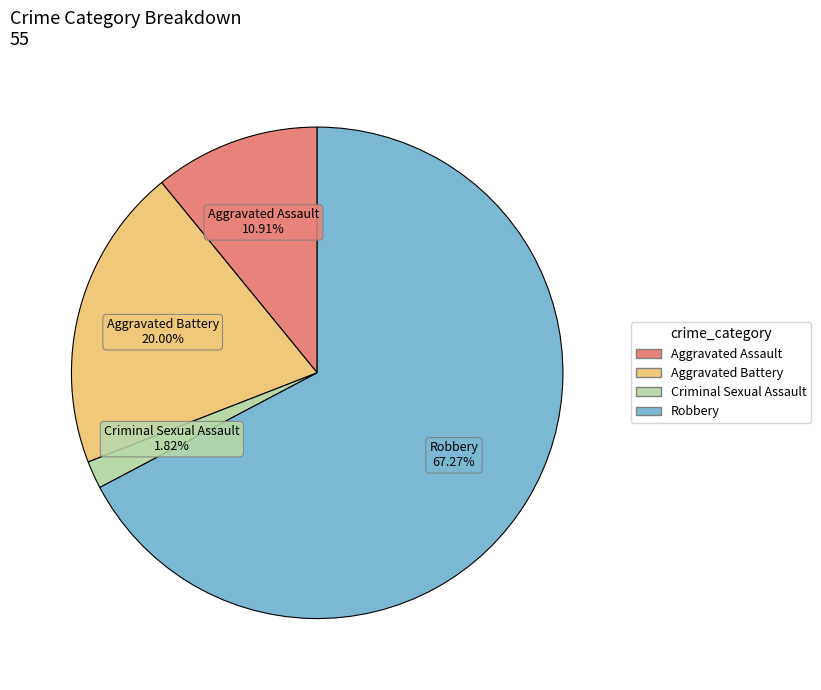

Which category has the smallest portion of the pie?

Criminal Sexual Assault